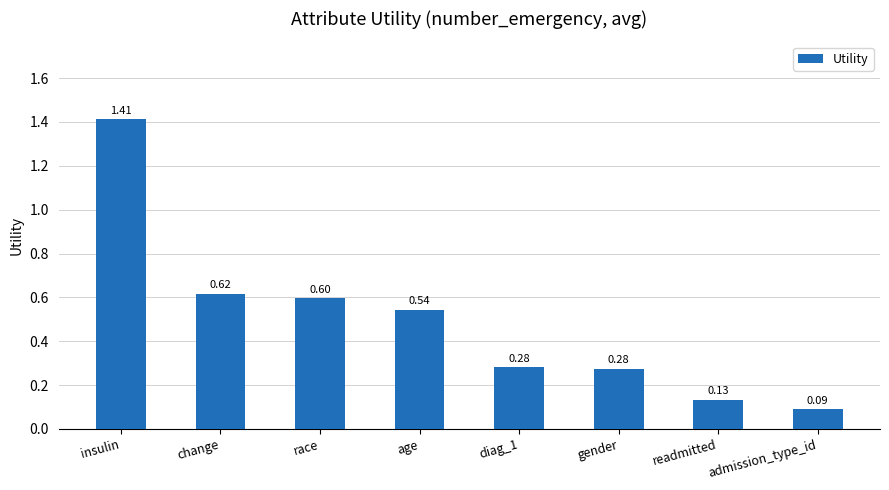

What is the difference between the maximum and minimum values?

1.3